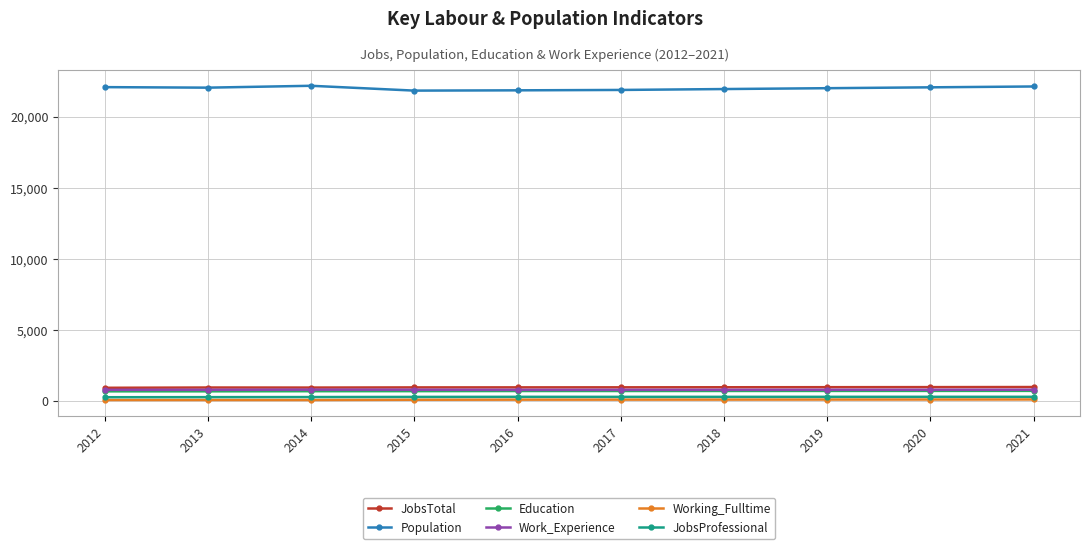

What is the difference between the second highest and minimum values in the Population series?

291